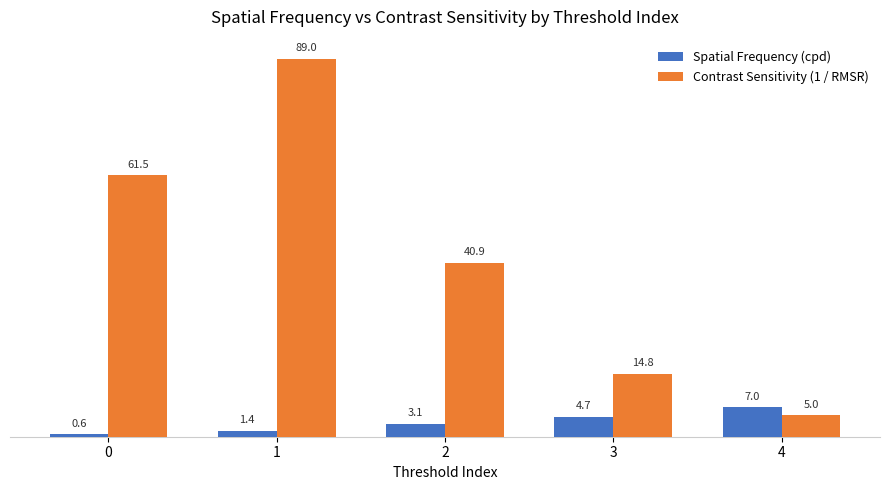

How many categories are shown in the chart?

5